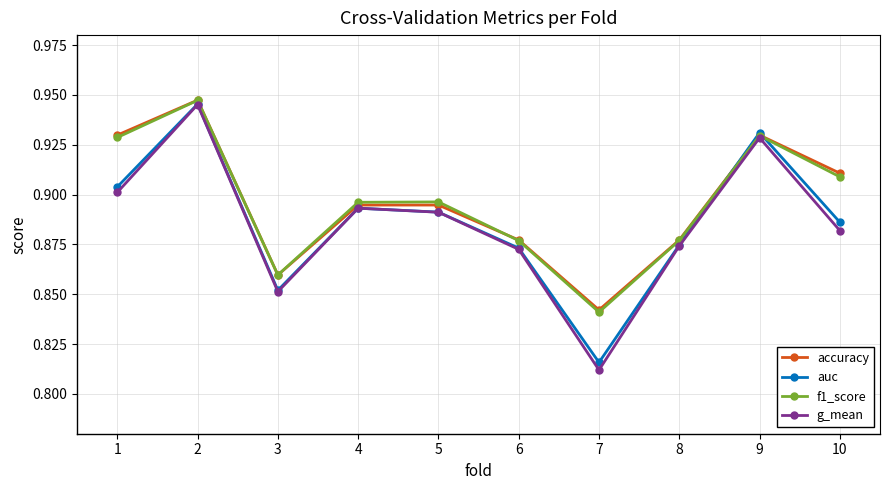

How many lines are shown in the chart?

4